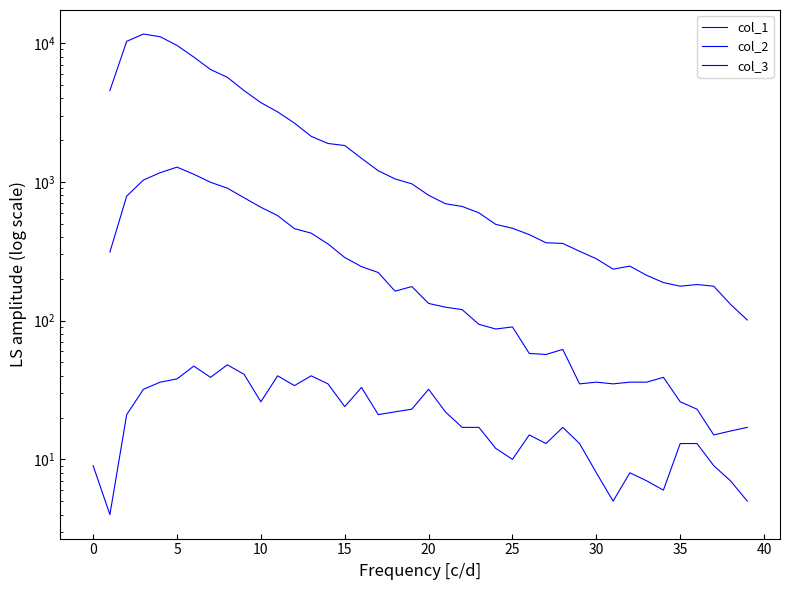

How many interior local peaks does the col_1 series have?

9